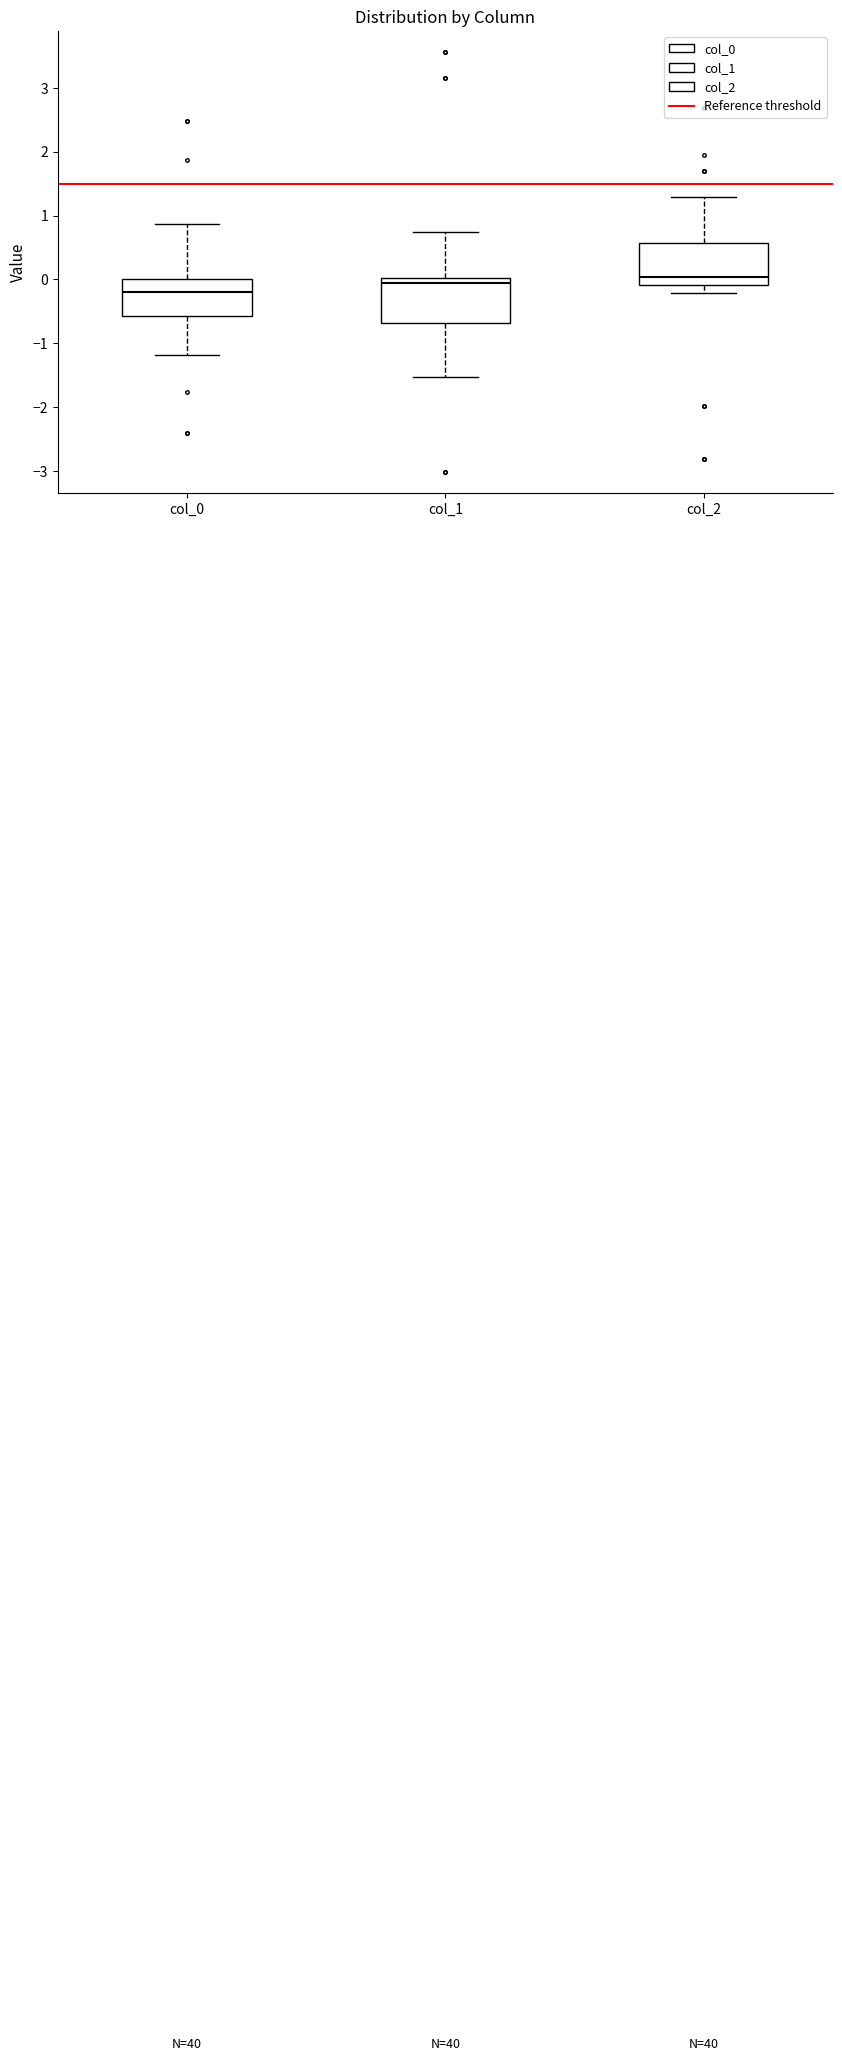

Which box's median line is the lowest?

col_0